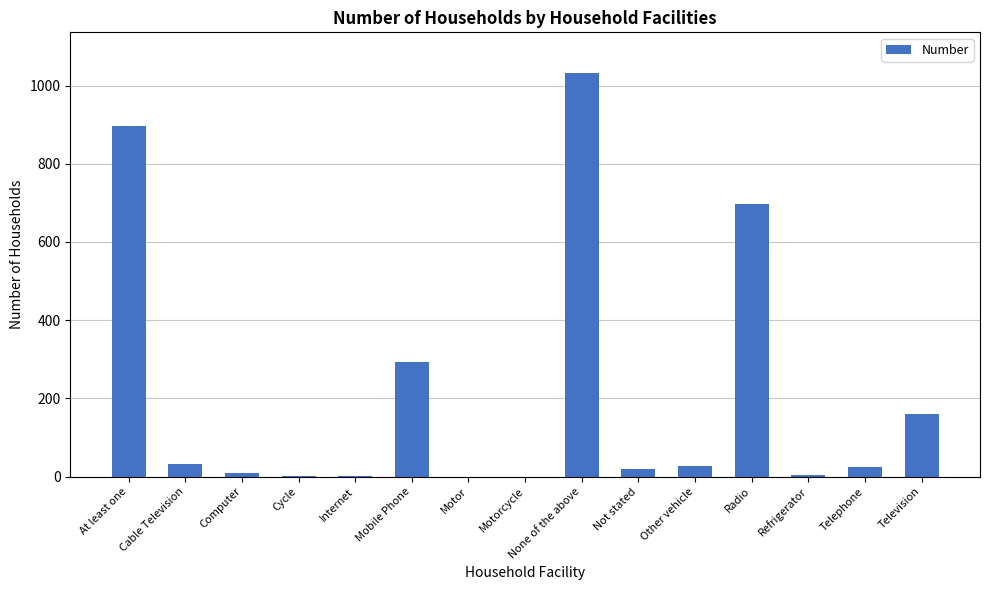

What is the average value?

213